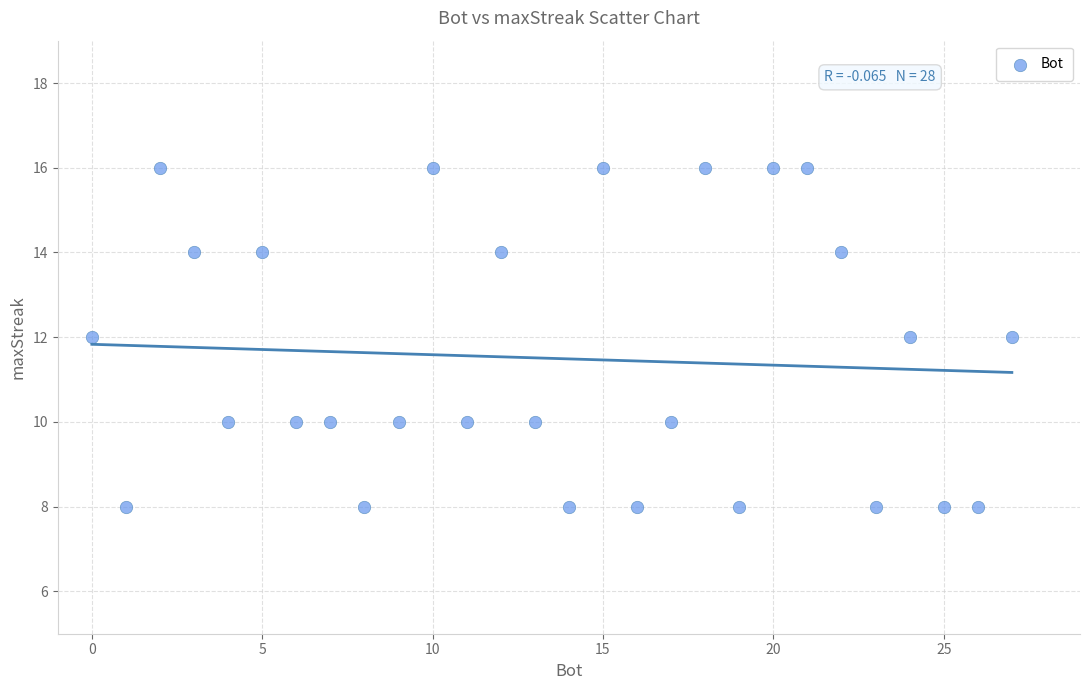

What is the range of Y values (max minus min)?

8